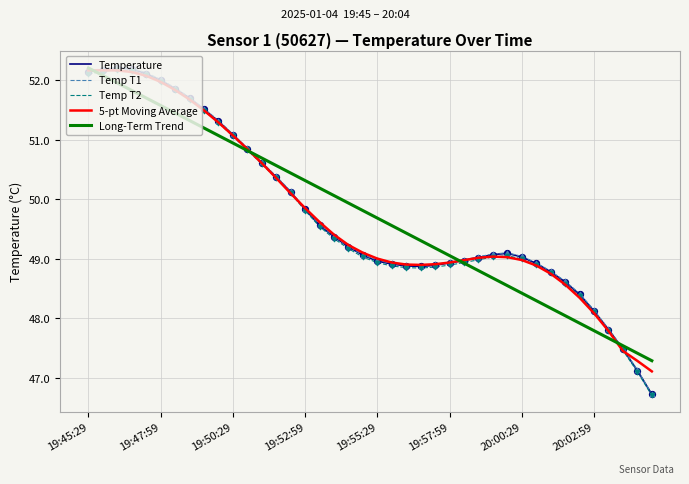

What is the highest value of the Long-Term Trend series?

52.2